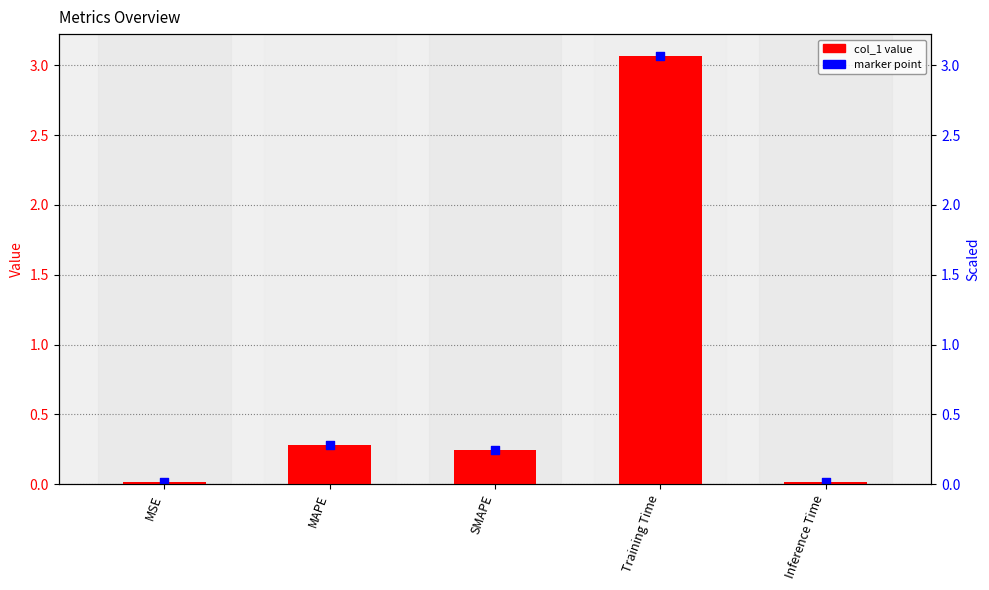

What is the change in value from SMAPE to Training Time?

+2.8